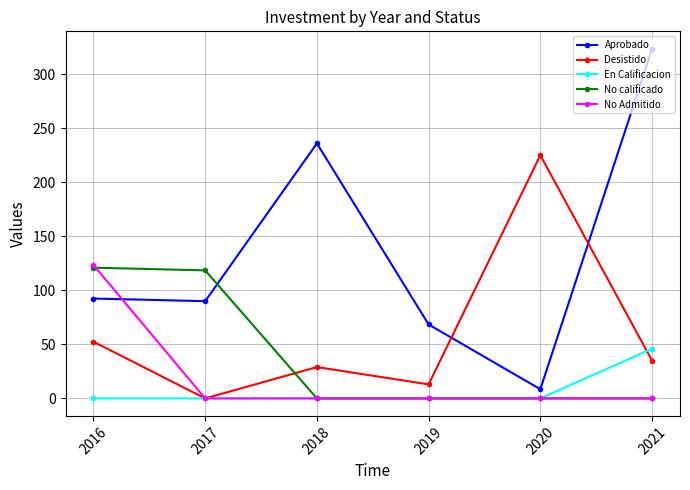

True or false: Aprobado has more than 2 interior local peaks.

False